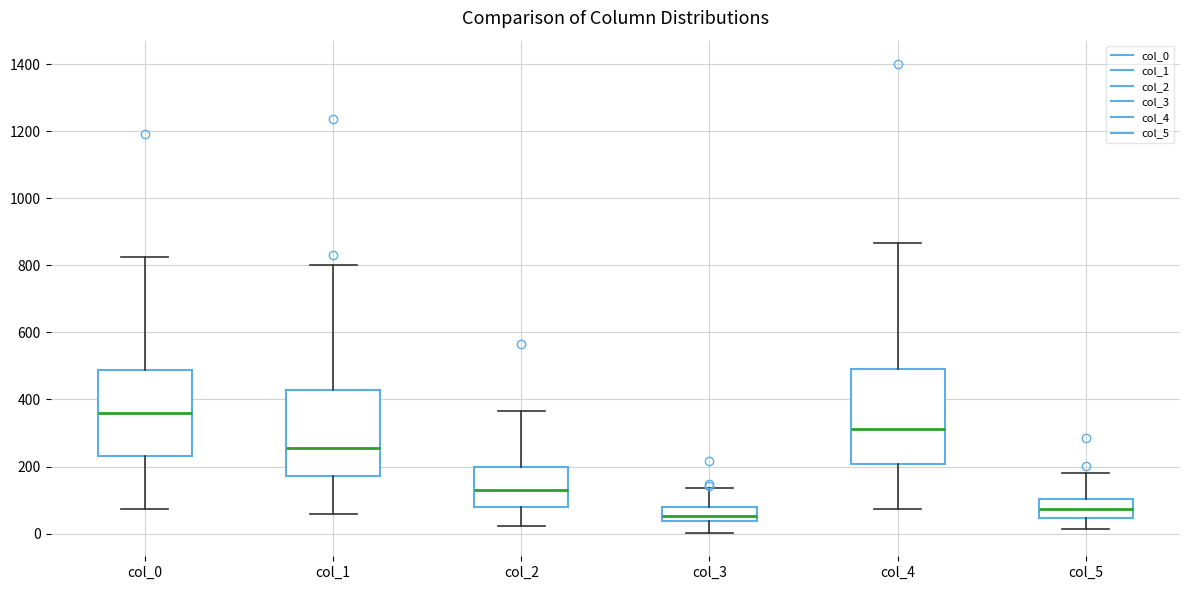

Reading left to right, read every box against the y-axis: the position of its median line, the range the box covers, and the ends of its whiskers. The values are not printed on the chart, so give them approximately, as read against the axis.

col_0: median 360, box 240 to 480, whiskers 80 to 820
col_1: median 260, box 180 to 420, whiskers 60 to 800
col_2: median 120, box 80 to 200, whiskers 20 to 360
col_3: median 60, box 40 to 80, whiskers 0 to 140
col_4: median 320, box 200 to 500, whiskers 80 to 860
col_5: median 80, box 40 to 100, whiskers 20 to 180